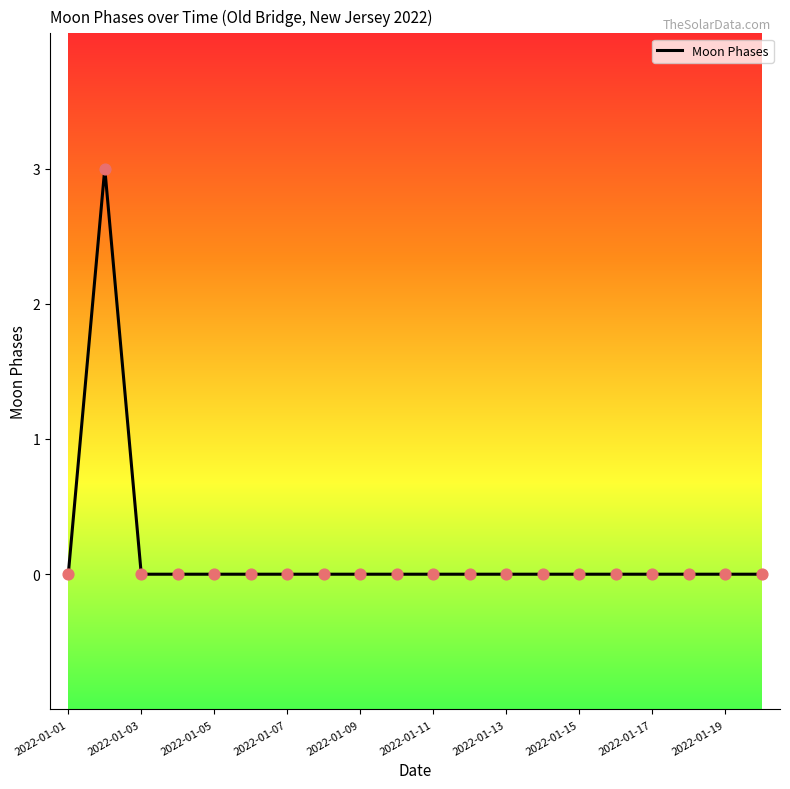

What is the difference between the maximum and minimum values?

3